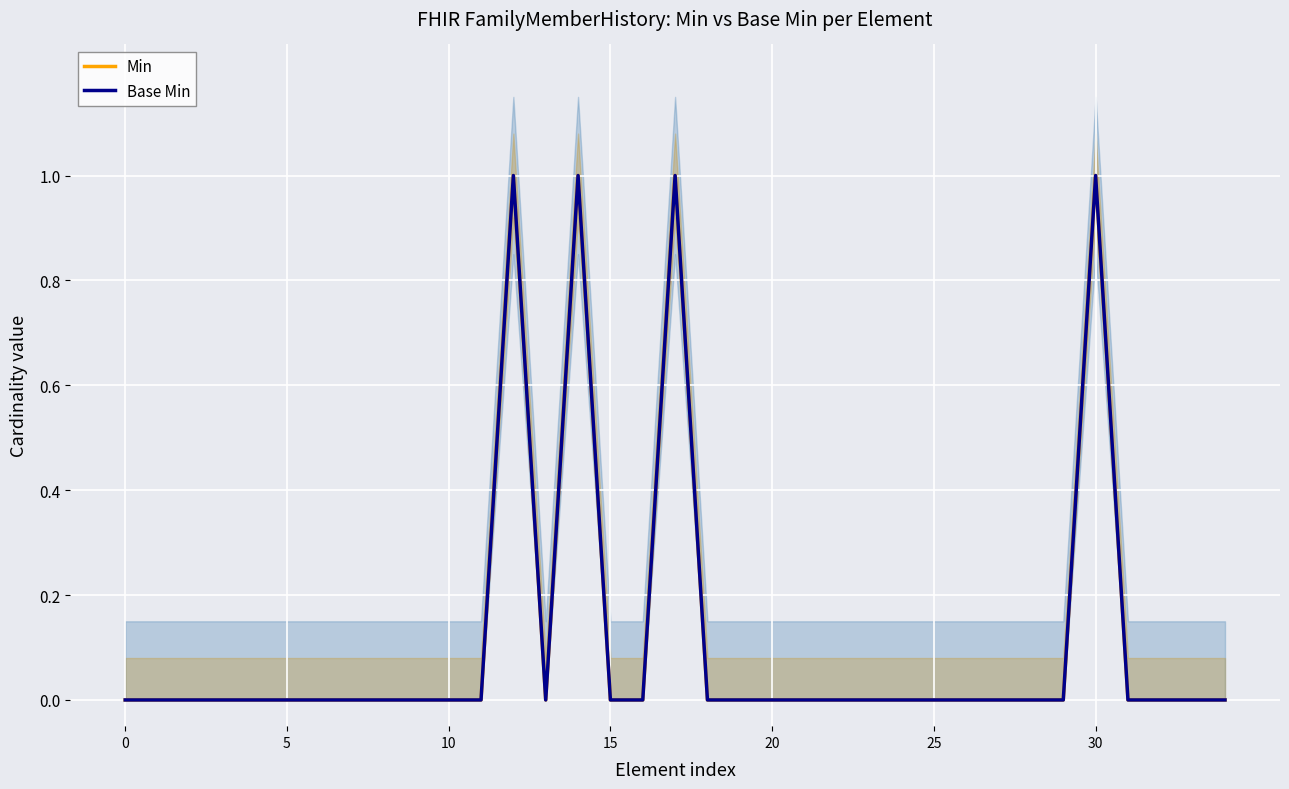

The value of Min at 30 is 0. True or false?

False